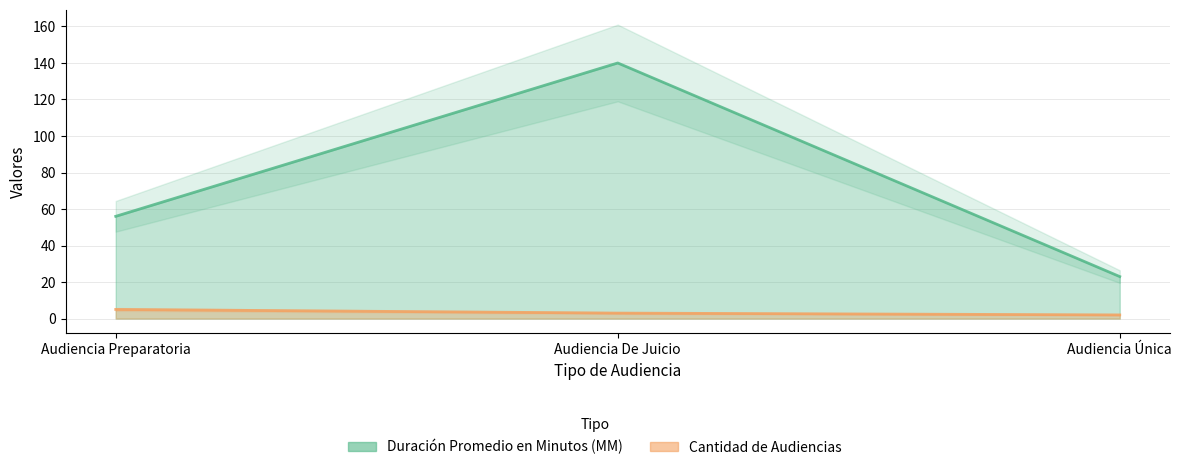

Is it true that Cantidad de Audiencias equals 3 at Audiencia De Juicio?

True